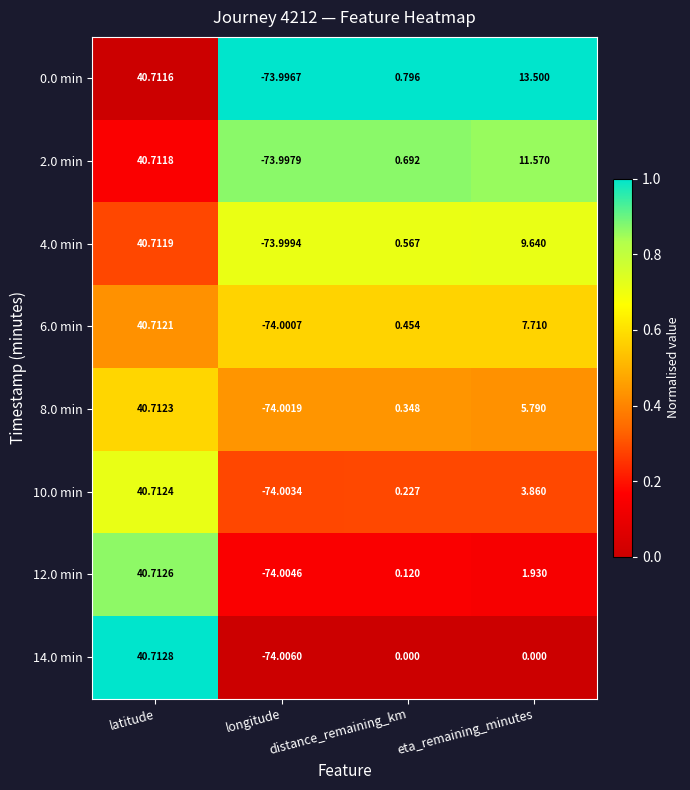

How many series are shown in this chart?

8